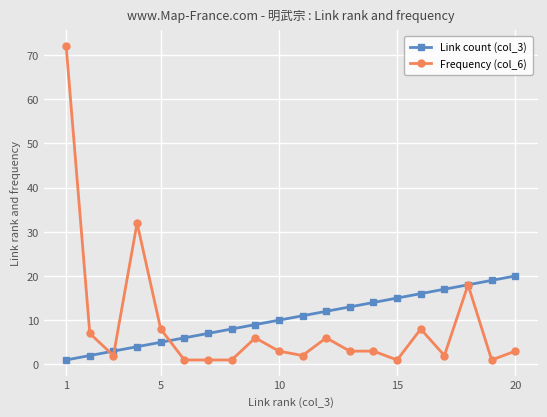

List the series in order of their peak value, lowest first.

Link count (col_3), Frequency (col_6)